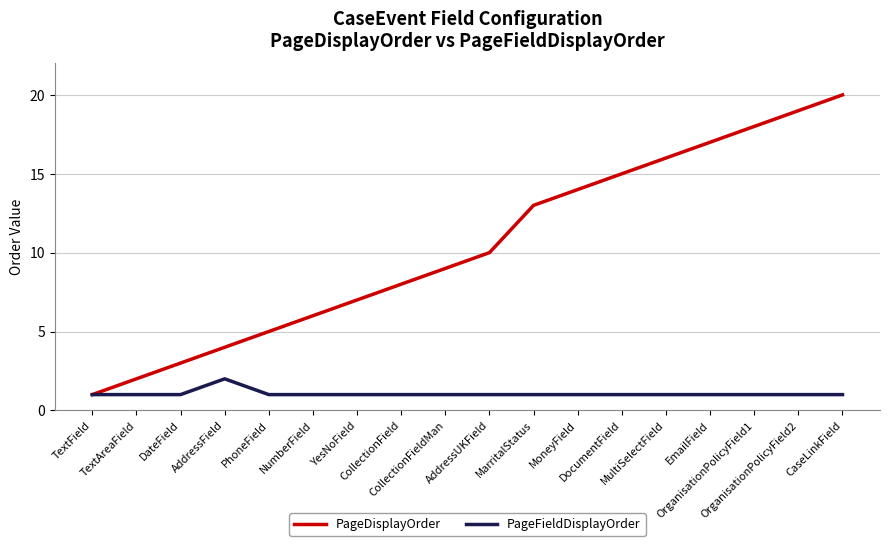

Which series has the largest total across all categories?

PageDisplayOrder